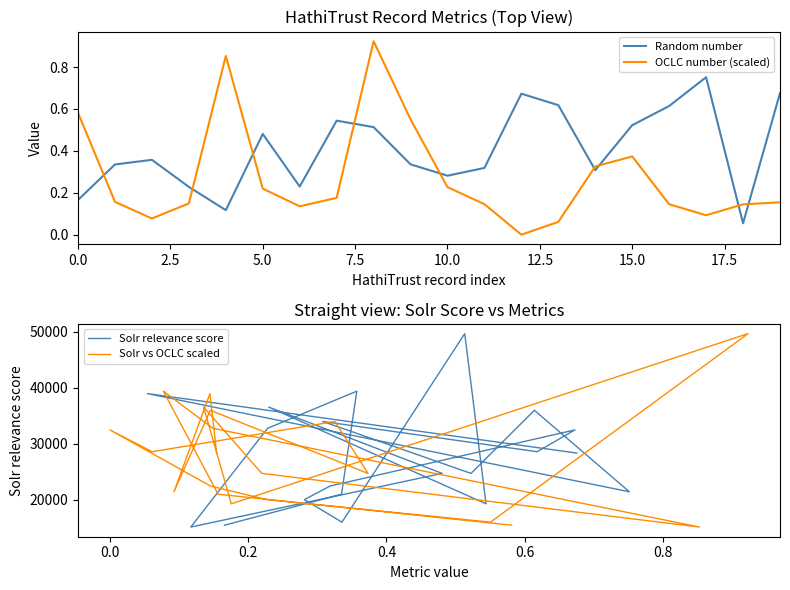

What is the lowest value of the Random number series?

0.1